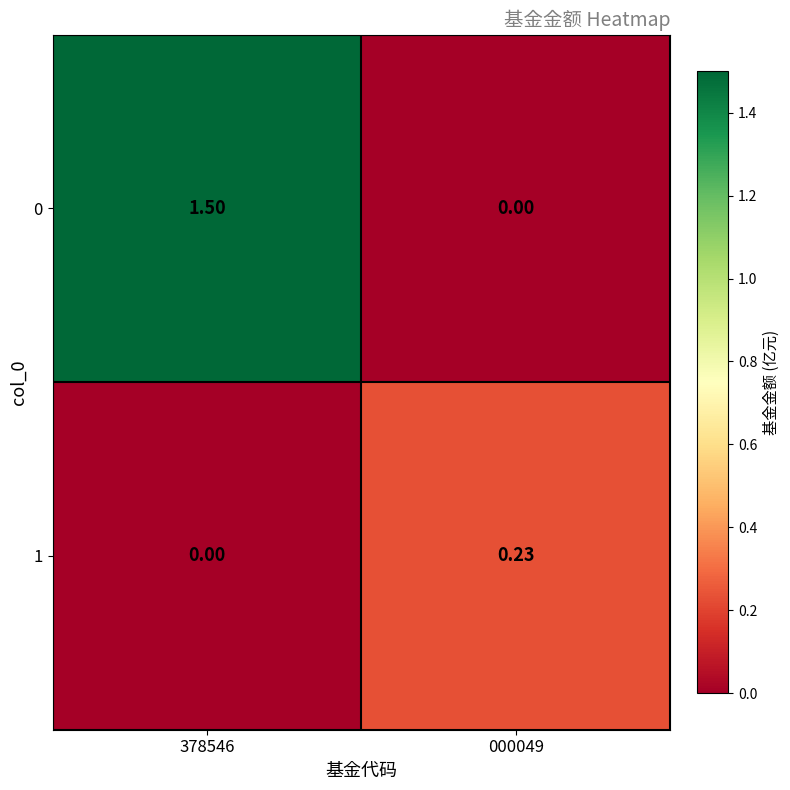

Is the value of 0 at 378546 greater than the value of 1 at 378546?

Yes